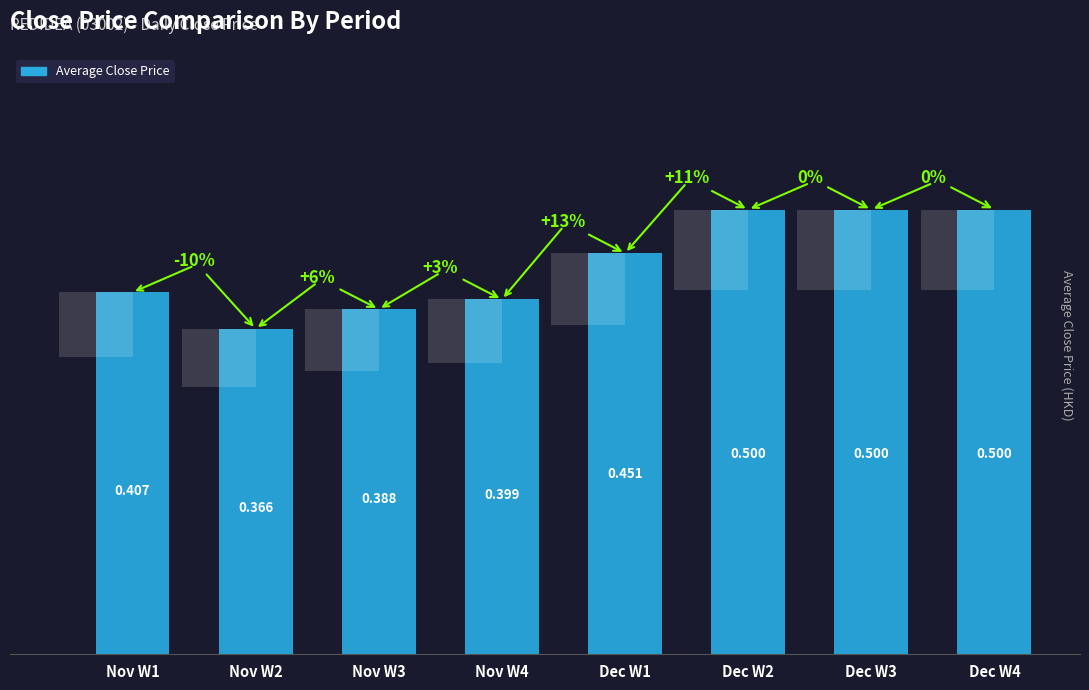

What is the greatest value displayed?

0.5